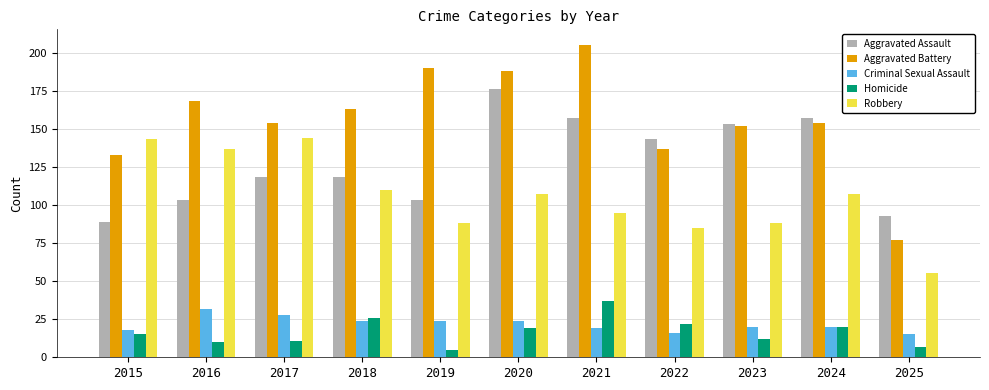

Reading left to right, what are all the values shown in this chart?

Aggravated Assault: 89	103	118	118	103	176	157	143	153	157	93
Aggravated Battery: 133	168	154	163	190	188	205	137	152	154	77
Criminal Sexual Assault: 18	32	28	24	24	24	19	16	20	20	15
Homicide: 15	10	11	26	5	19	37	22	12	20	7
Robbery: 143	137	144	110	88	107	95	85	88	107	55